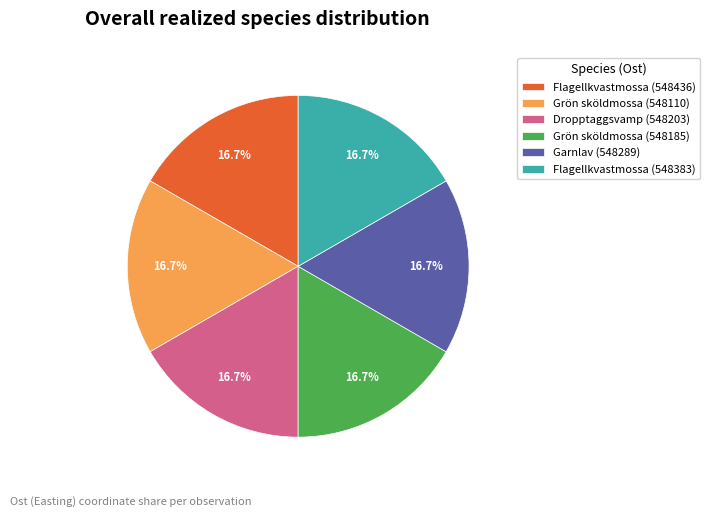

To the nearest percent, what percentage of the pie is Garnlav (548289)?

17%